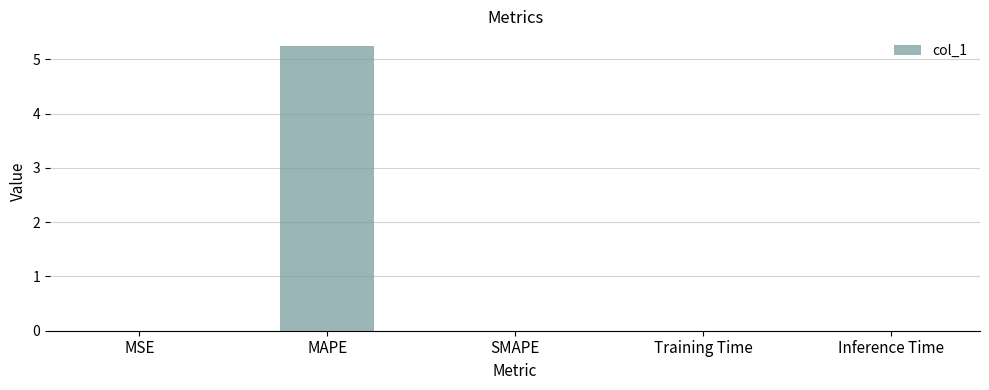

How many data points does each series have?

5